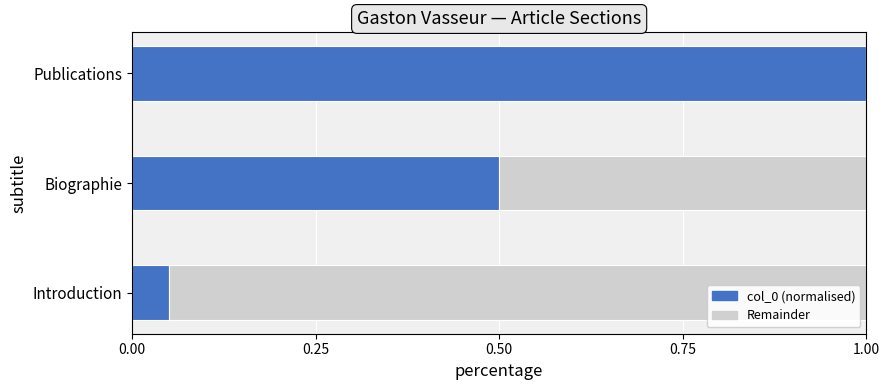

What is the sum of all col_0 (normalised) values?

1.5